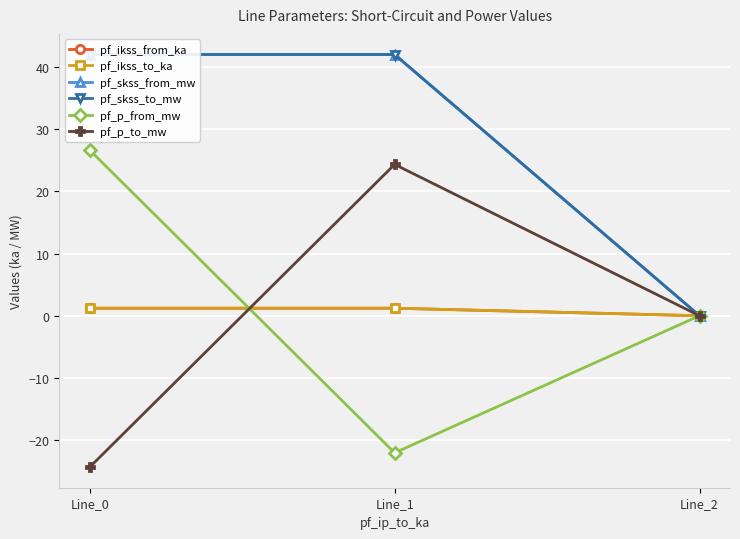

Is the value of pf_ikss_from_ka at Line_1 greater than the value of pf_skss_from_mw at Line_2?

Yes